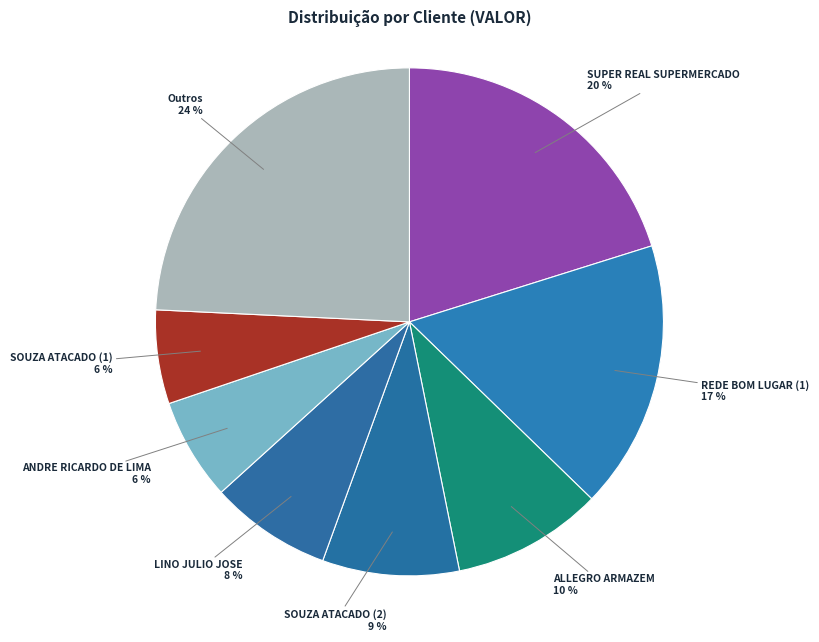

Which has a higher value, ALLEGRO ARMAZEM or LINO JULIO JOSE?

ALLEGRO ARMAZEM